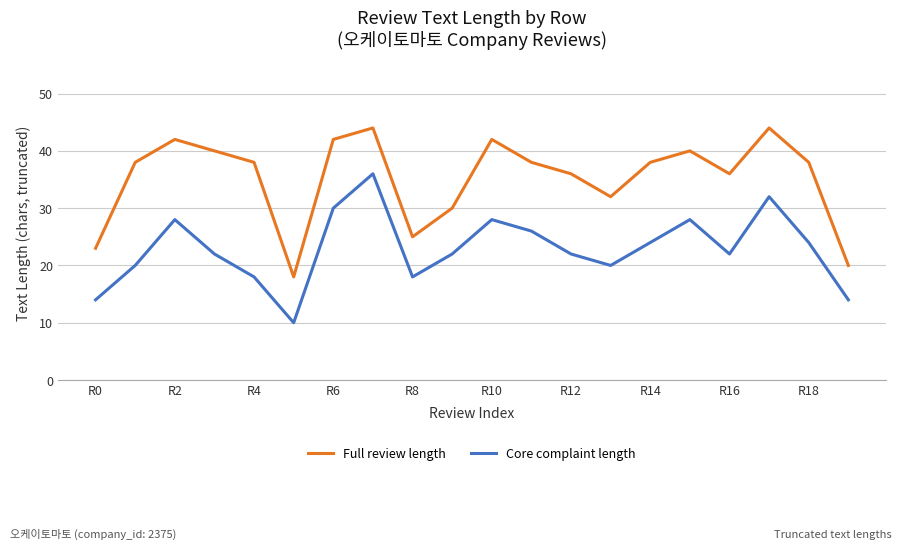

Which series has the largest total across all categories?

Full review length